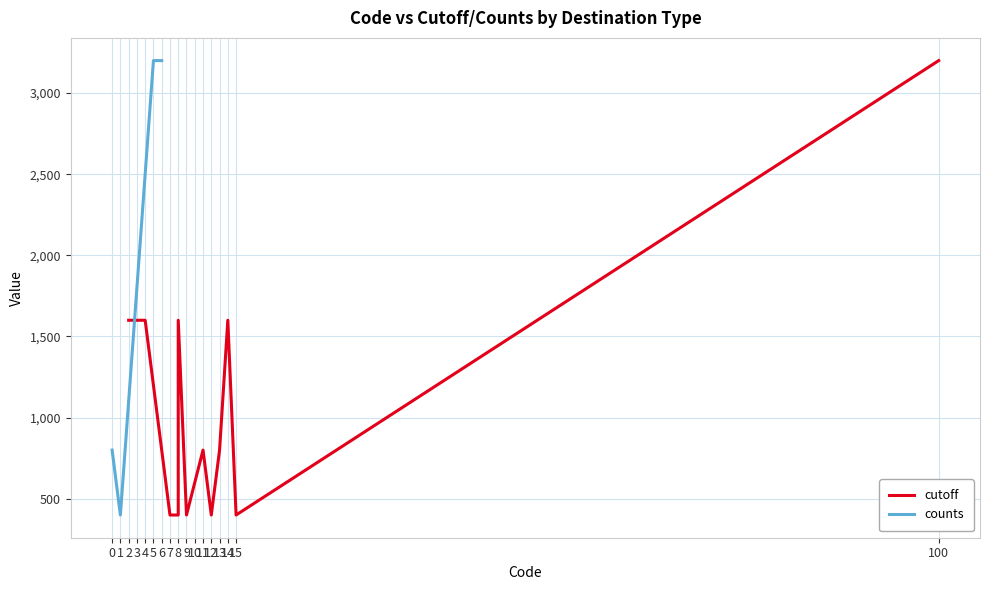

The chart shows a value of 260 at 1. True or false?

False